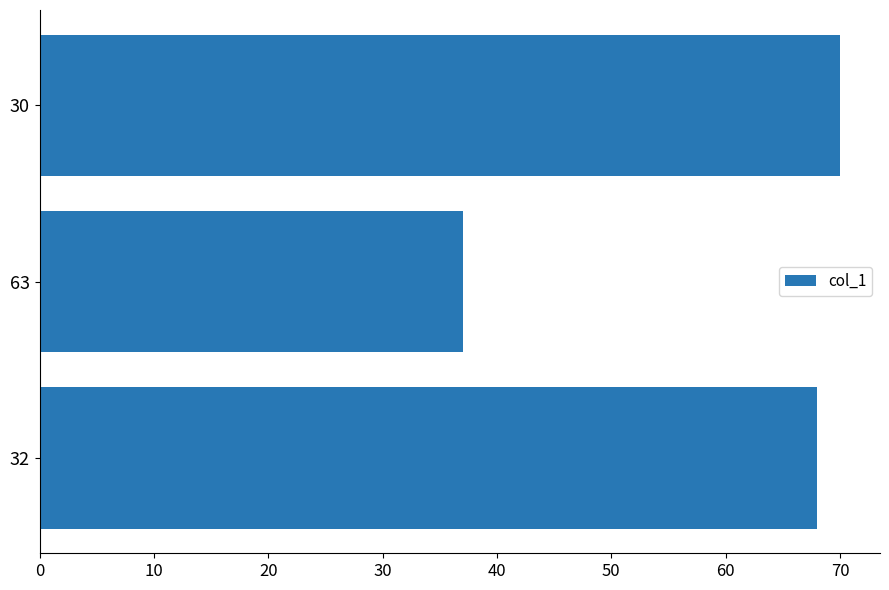

List the labels in order of value, smallest first.

63, 32, 30